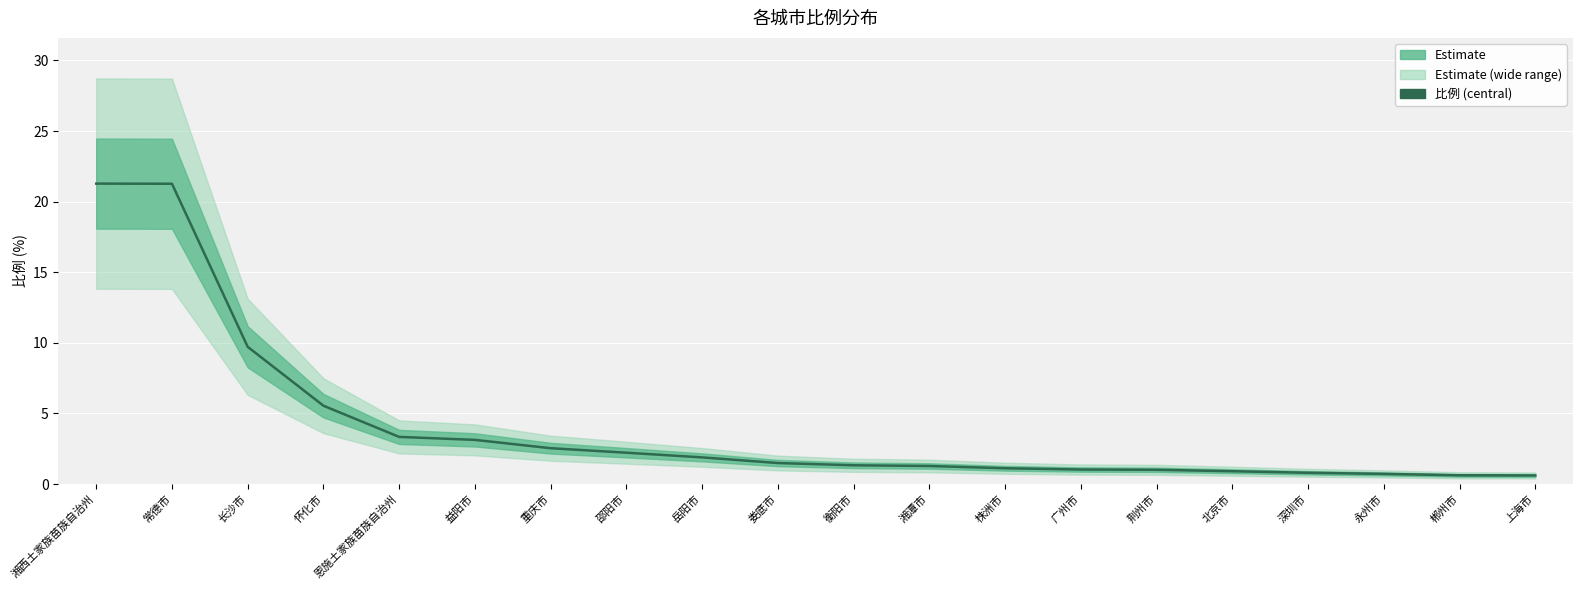

What is the greatest value displayed?

21.3